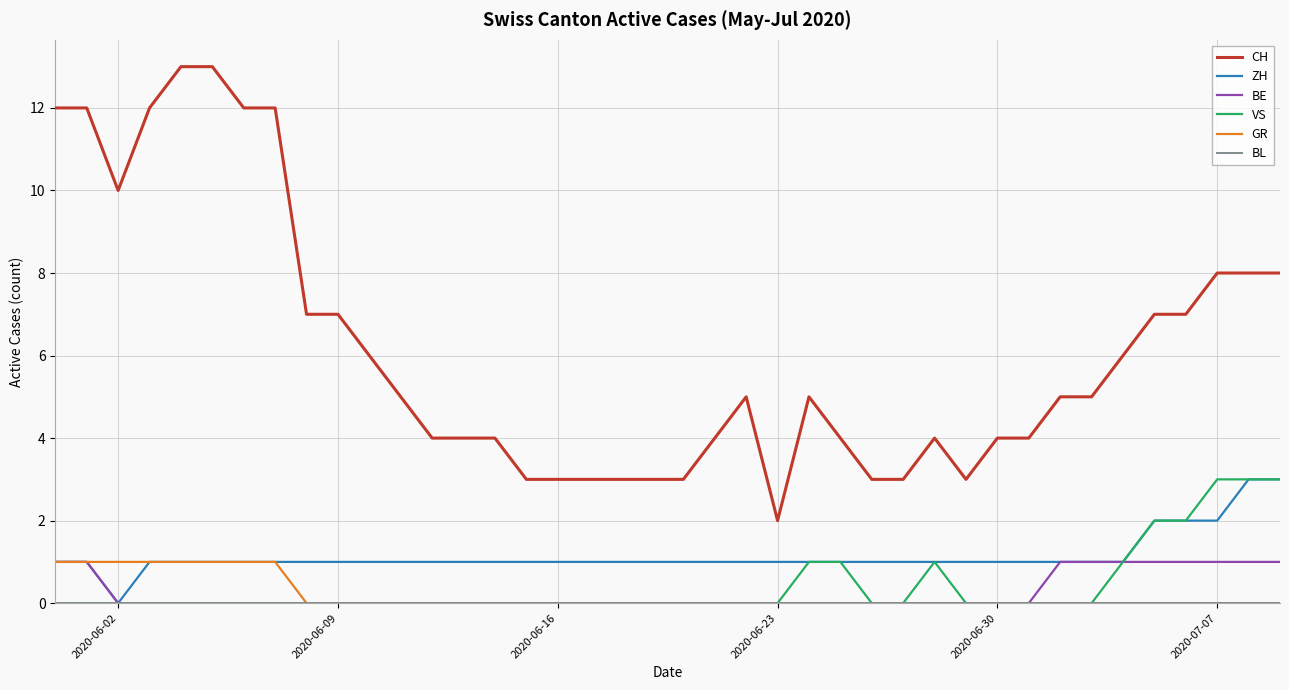

What is the maximum value for VS?

3